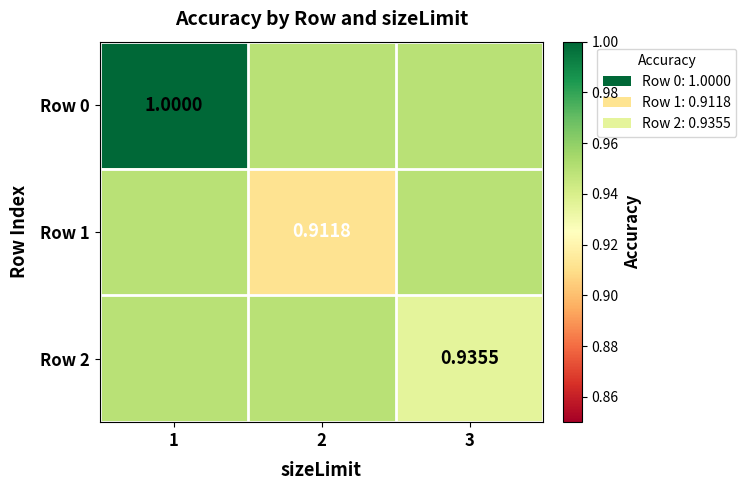

Which category has the lowest value across all series?

2